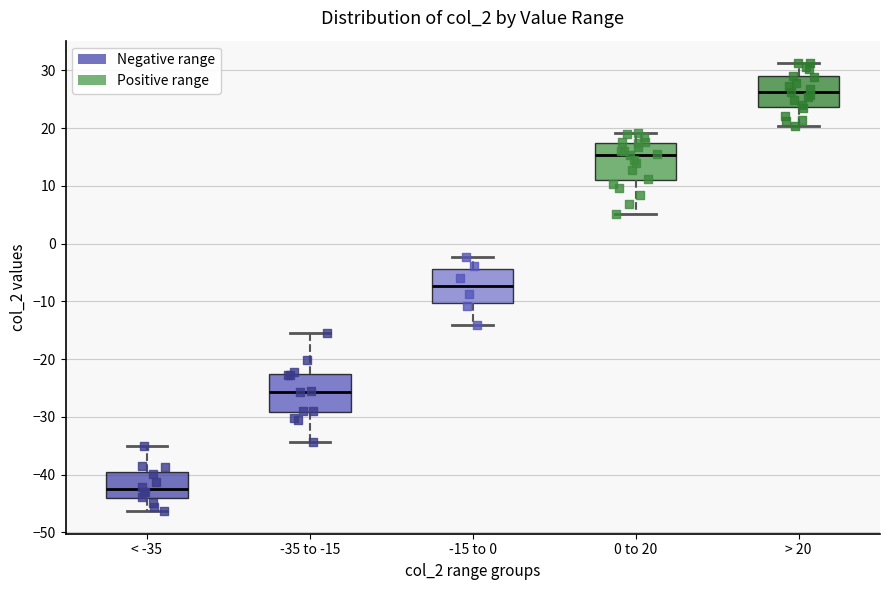

Reading left to right, read every box against the y-axis: the position of its median line, the range the box covers, and the ends of its whiskers. The values are not printed on the chart, so give them approximately, as read against the axis.

< -35: median -43, box -44 to -40, whiskers -46 to -35
-35 to -15: median -26, box -29 to -23, whiskers -34 to -15
-15 to 0: median -7, box -10 to -4, whiskers -14 to -2
0 to 20: median 15, box 11 to 17, whiskers 5 to 19
> 20: median 26, box 24 to 29, whiskers 20 to 31